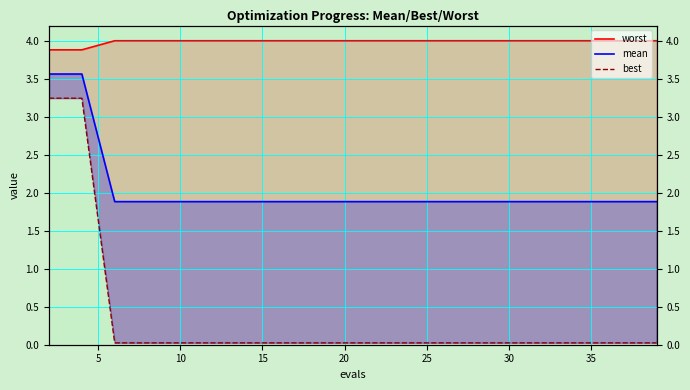

The value of worst at 11 is 2.8. True or false?

False